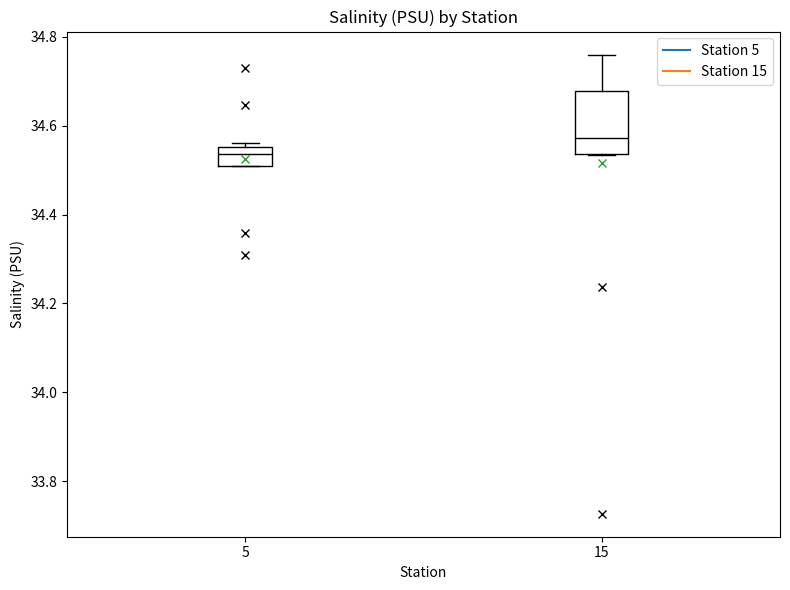

Where is the lower edge of the box at x = 5 on the y-axis? The values are not printed on the chart, so give them approximately, as read against the axis.

34.52